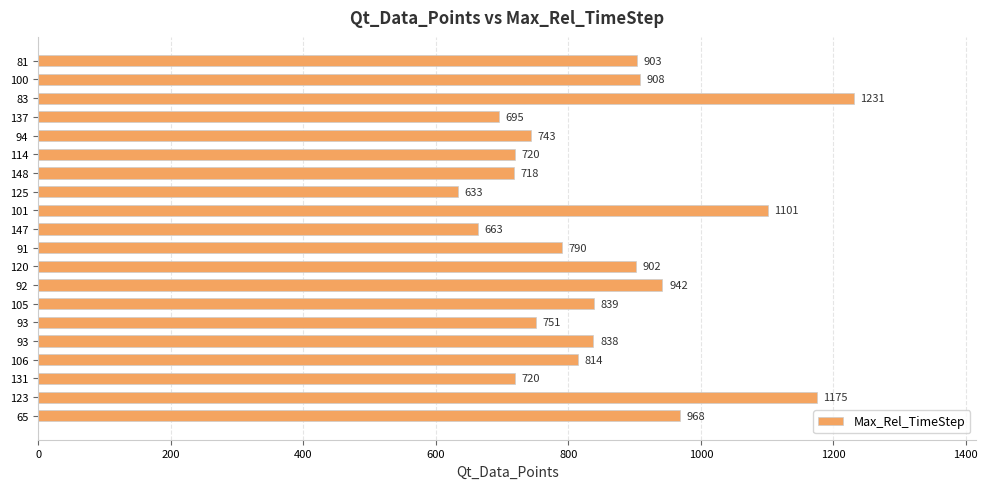

What is the minimum value shown in the chart?

633